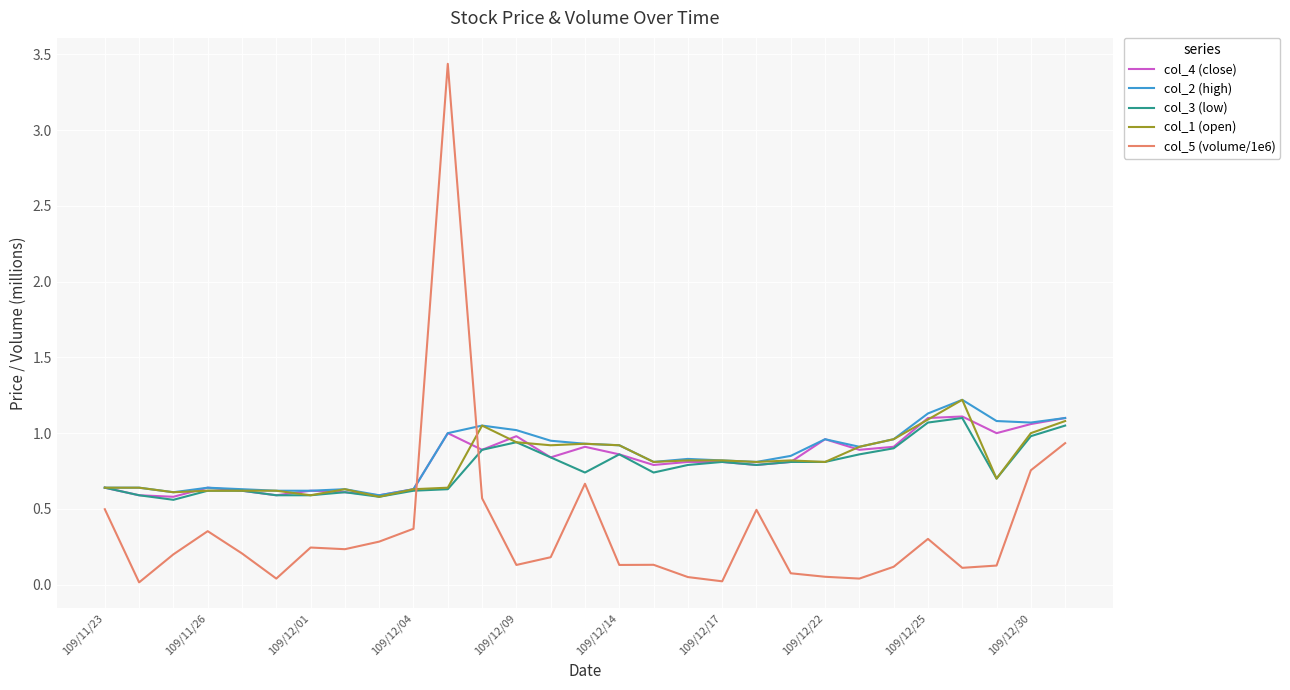

After their last crossing, which series has the higher values: col_3 (low) or col_5 (volume/1e6)?

col_3 (low)